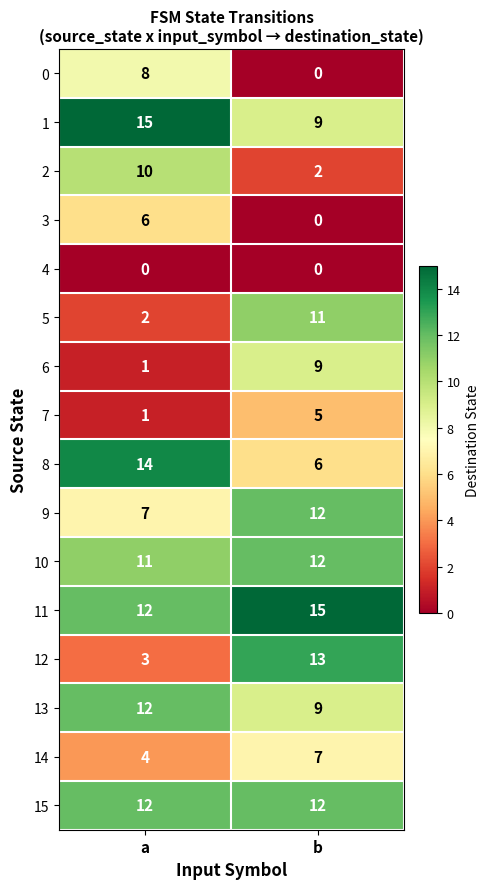

What is the difference between the 12 values at a and b?

10